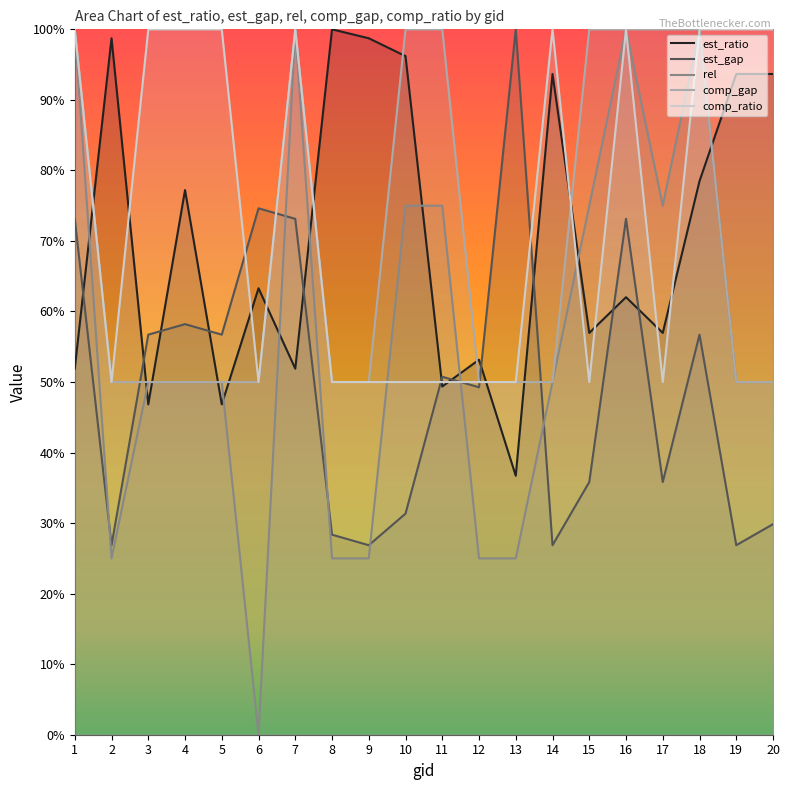

What is the difference between the second highest and minimum values in the comp_gap series?

50.0